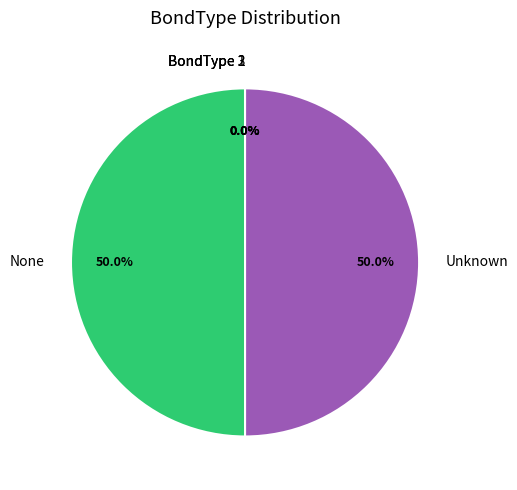

Do None and Unknown together represent more than half of the pie?

Yes